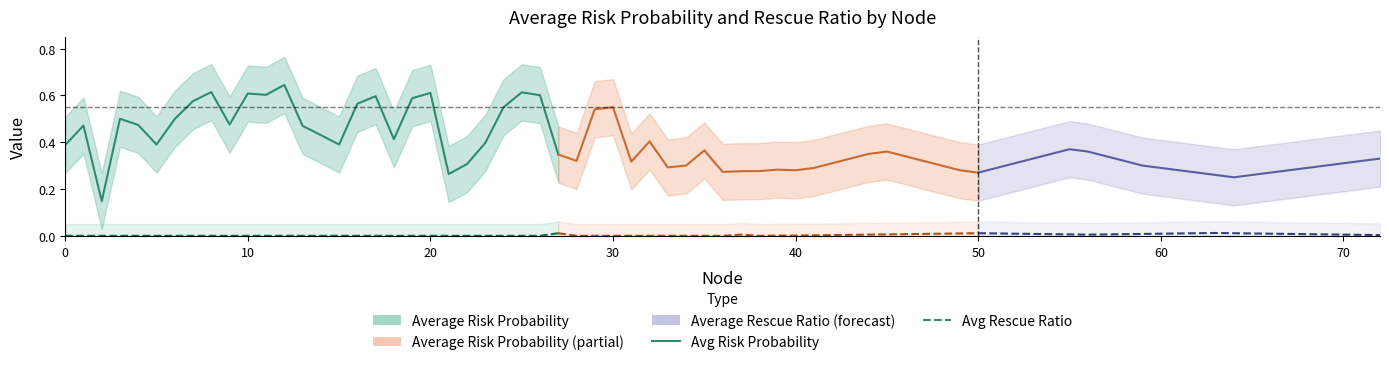

Is the value of Average Rescue Ratio at 11 greater than the value of Average Risk Probability at 15?

No